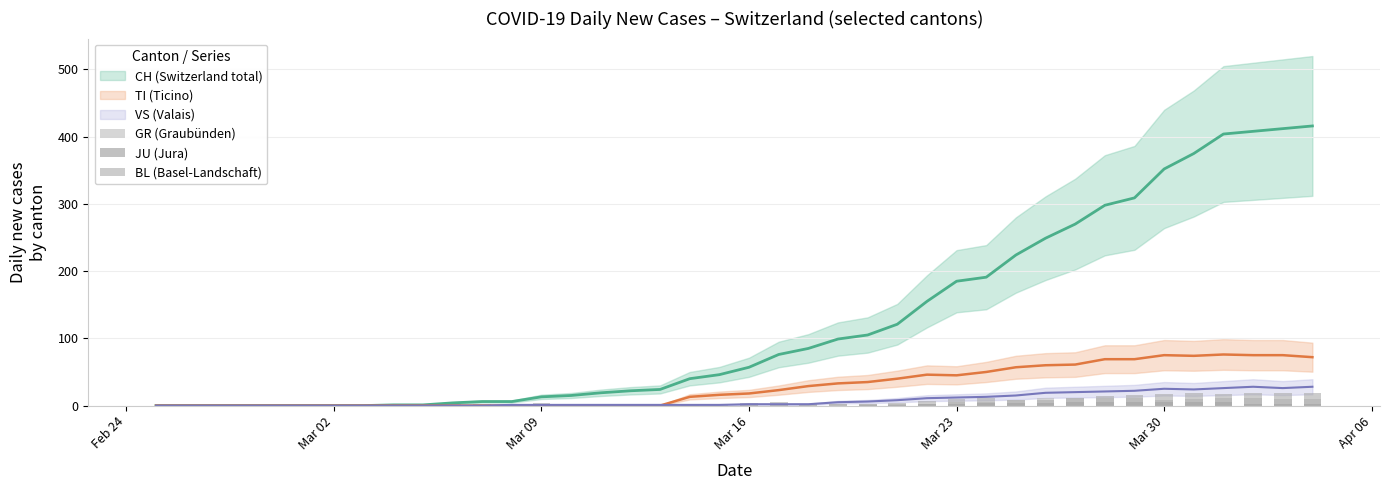

What is the difference between the maximum and minimum values in the BL (Basel-Landschaft) series?

19